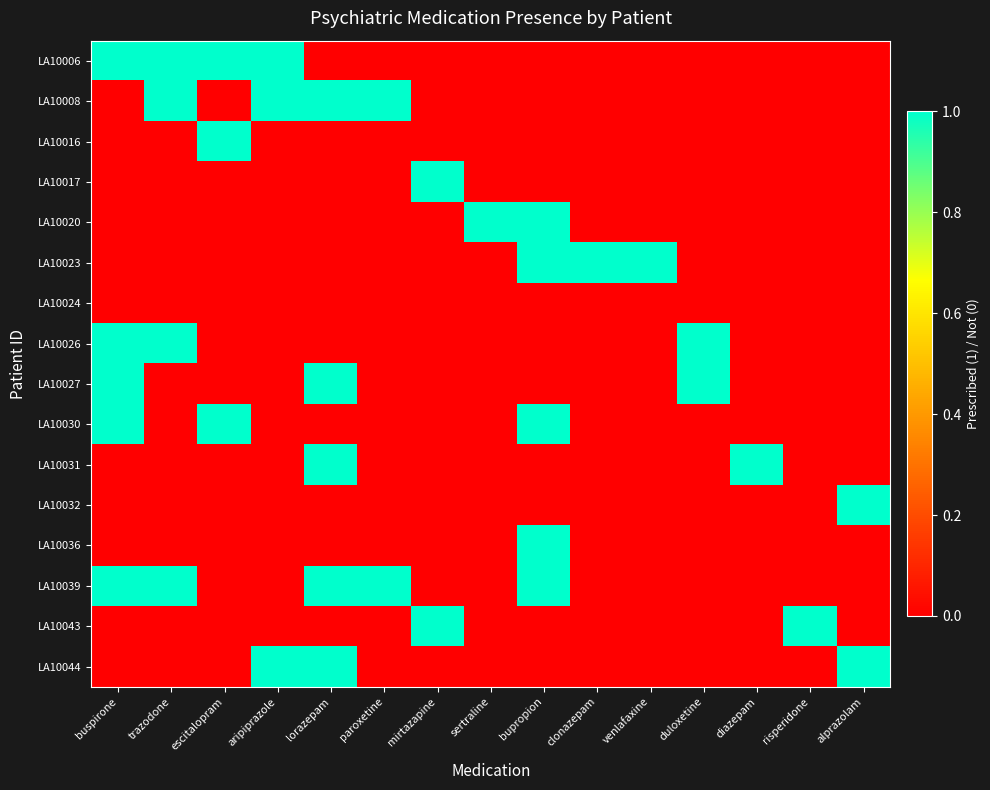

Reading left to right, what are all the values shown in this chart?

LA10006: buspirone=1	trazodone=1	escitalopram=1	aripiprazole=1	lorazepam=0	paroxetine=0	mirtazapine=0	sertraline=0	bupropion=0	clonazepam=0	venlafaxine=0	duloxetine=0	diazepam=0	risperidone=0	alprazolam=0
LA10008: buspirone=0	trazodone=1	escitalopram=0	aripiprazole=1	lorazepam=1	paroxetine=1	mirtazapine=0	sertraline=0	bupropion=0	clonazepam=0	venlafaxine=0	duloxetine=0	diazepam=0	risperidone=0	alprazolam=0
LA10016: buspirone=0	trazodone=0	escitalopram=1	aripiprazole=0	lorazepam=0	paroxetine=0	mirtazapine=0	sertraline=0	bupropion=0	clonazepam=0	venlafaxine=0	duloxetine=0	diazepam=0	risperidone=0	alprazolam=0
LA10017: buspirone=0	trazodone=0	escitalopram=0	aripiprazole=0	lorazepam=0	paroxetine=0	mirtazapine=1	sertraline=0	bupropion=0	clonazepam=0	venlafaxine=0	duloxetine=0	diazepam=0	risperidone=0	alprazolam=0
LA10020: buspirone=0	trazodone=0	escitalopram=0	aripiprazole=0	lorazepam=0	paroxetine=0	mirtazapine=0	sertraline=1	bupropion=1	clonazepam=0	venlafaxine=0	duloxetine=0	diazepam=0	risperidone=0	alprazolam=0
LA10023: buspirone=0	trazodone=0	escitalopram=0	aripiprazole=0	lorazepam=0	paroxetine=0	mirtazapine=0	sertraline=0	bupropion=1	clonazepam=1	venlafaxine=1	duloxetine=0	diazepam=0	risperidone=0	alprazolam=0
LA10024: buspirone=0	trazodone=0	escitalopram=0	aripiprazole=0	lorazepam=0	paroxetine=0	mirtazapine=0	sertraline=0	bupropion=0	clonazepam=0	venlafaxine=0	duloxetine=0	diazepam=0	risperidone=0	alprazolam=0
LA10026: buspirone=1	trazodone=1	escitalopram=0	aripiprazole=0	lorazepam=0	paroxetine=0	mirtazapine=0	sertraline=0	bupropion=0	clonazepam=0	venlafaxine=0	duloxetine=1	diazepam=0	risperidone=0	alprazolam=0
LA10027: buspirone=1	trazodone=0	escitalopram=0	aripiprazole=0	lorazepam=1	paroxetine=0	mirtazapine=0	sertraline=0	bupropion=0	clonazepam=0	venlafaxine=0	duloxetine=1	diazepam=0	risperidone=0	alprazolam=0
LA10030: buspirone=1	trazodone=0	escitalopram=1	aripiprazole=0	lorazepam=0	paroxetine=0	mirtazapine=0	sertraline=0	bupropion=1	clonazepam=0	venlafaxine=0	duloxetine=0	diazepam=0	risperidone=0	alprazolam=0
LA10031: buspirone=0	trazodone=0	escitalopram=0	aripiprazole=0	lorazepam=1	paroxetine=0	mirtazapine=0	sertraline=0	bupropion=0	clonazepam=0	venlafaxine=0	duloxetine=0	diazepam=1	risperidone=0	alprazolam=0
LA10032: buspirone=0	trazodone=0	escitalopram=0	aripiprazole=0	lorazepam=0	paroxetine=0	mirtazapine=0	sertraline=0	bupropion=0	clonazepam=0	venlafaxine=0	duloxetine=0	diazepam=0	risperidone=0	alprazolam=1
LA10036: buspirone=0	trazodone=0	escitalopram=0	aripiprazole=0	lorazepam=0	paroxetine=0	mirtazapine=0	sertraline=0	bupropion=1	clonazepam=0	venlafaxine=0	duloxetine=0	diazepam=0	risperidone=0	alprazolam=0
LA10039: buspirone=1	trazodone=1	escitalopram=0	aripiprazole=0	lorazepam=1	paroxetine=1	mirtazapine=0	sertraline=0	bupropion=1	clonazepam=0	venlafaxine=0	duloxetine=0	diazepam=0	risperidone=0	alprazolam=0
LA10043: buspirone=0	trazodone=0	escitalopram=0	aripiprazole=0	lorazepam=0	paroxetine=0	mirtazapine=1	sertraline=0	bupropion=0	clonazepam=0	venlafaxine=0	duloxetine=0	diazepam=0	risperidone=1	alprazolam=0
LA10044: buspirone=0	trazodone=0	escitalopram=0	aripiprazole=1	lorazepam=1	paroxetine=0	mirtazapine=0	sertraline=0	bupropion=0	clonazepam=0	venlafaxine=0	duloxetine=0	diazepam=0	risperidone=0	alprazolam=1